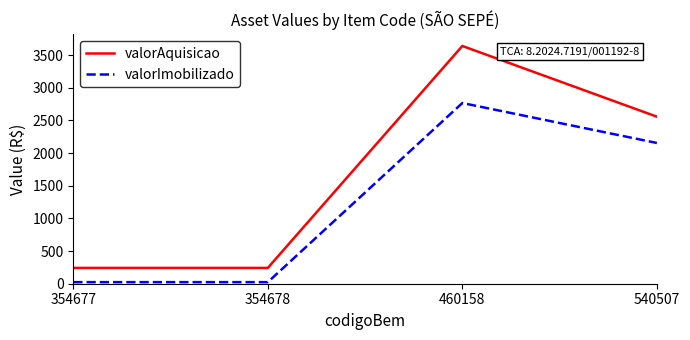

What is the lowest value of the valorAquisicao series?

242.0